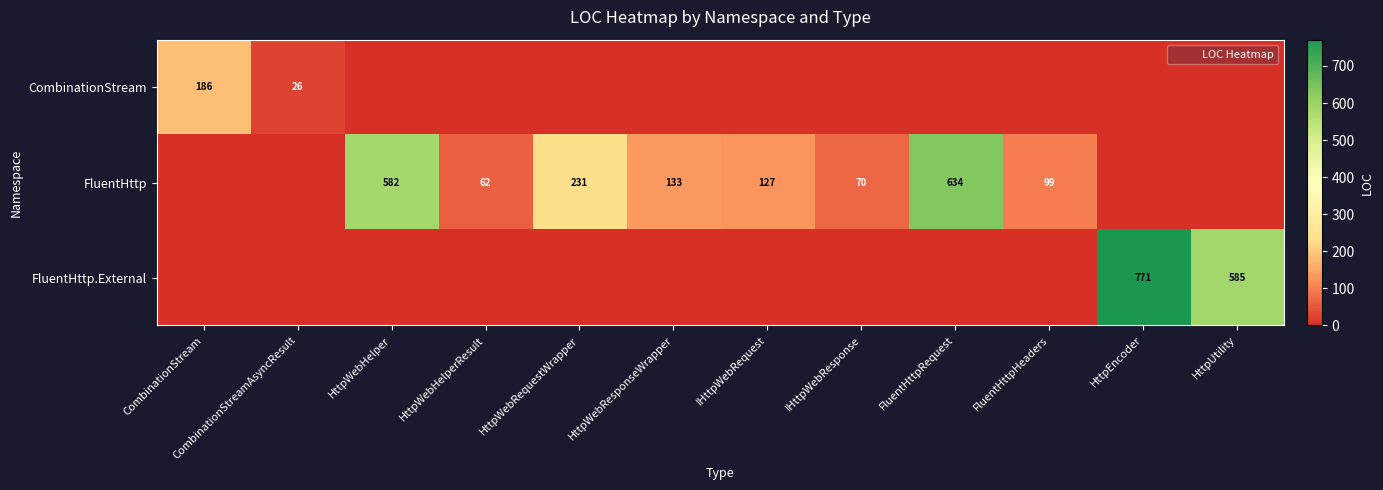

The value of CombinationStream at FluentHttpRequest is 0. True or false?

True